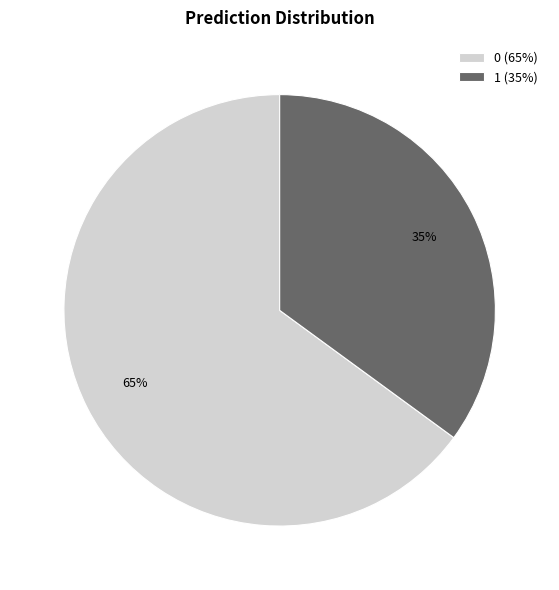

The 0 slice represents 80% of the pie. True or false?

False